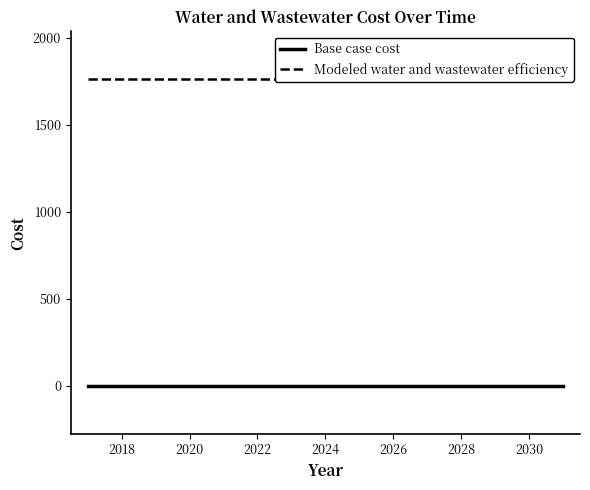

List the series in order of their overall mean, lowest first.

Base case cost, Modeled water and wastewater efficiency